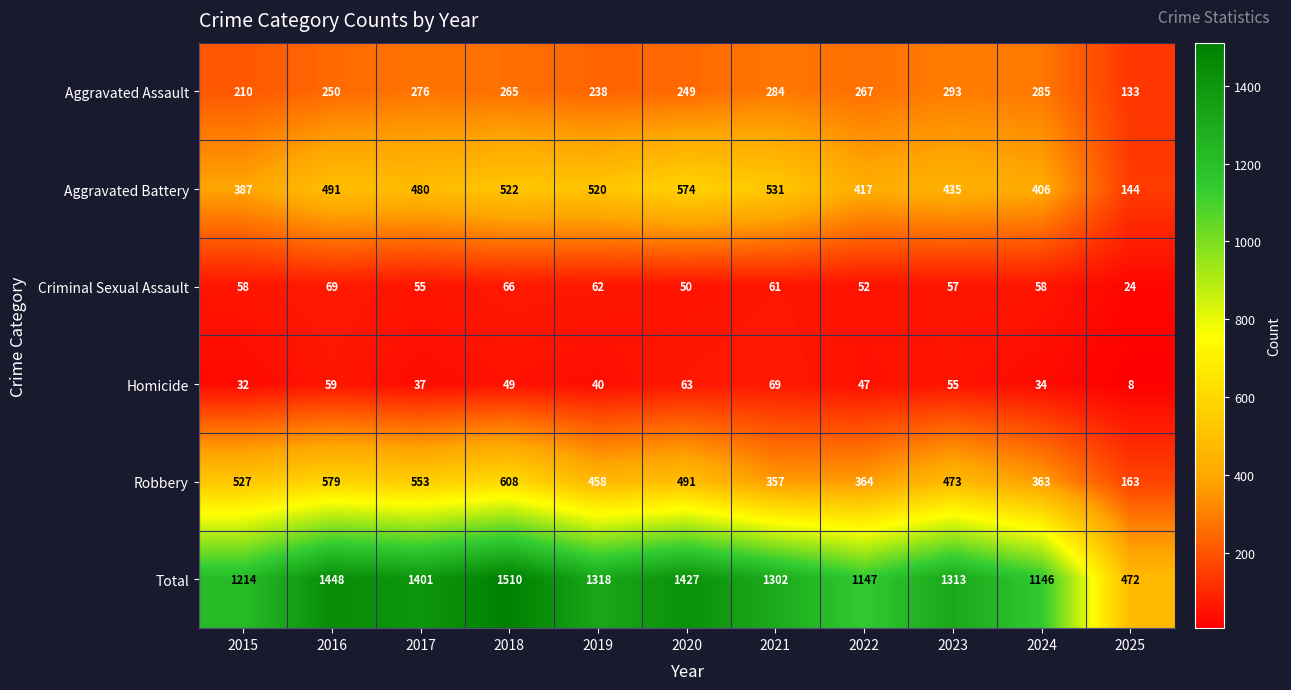

Is it true that Criminal Sexual Assault equals 25 at 2024?

False